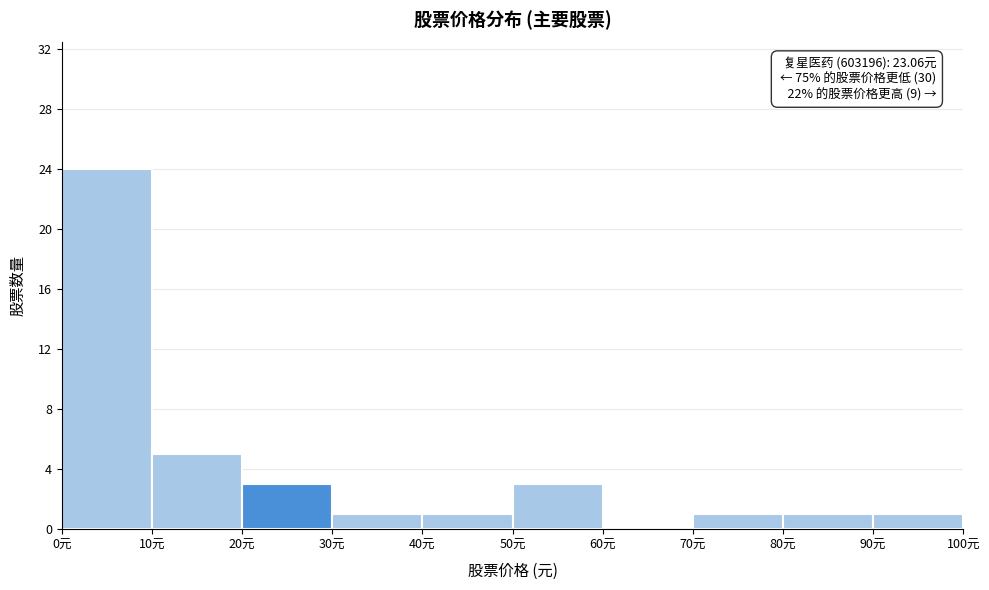

Over which range of the x-axis is the bar tallest?

0 to 10